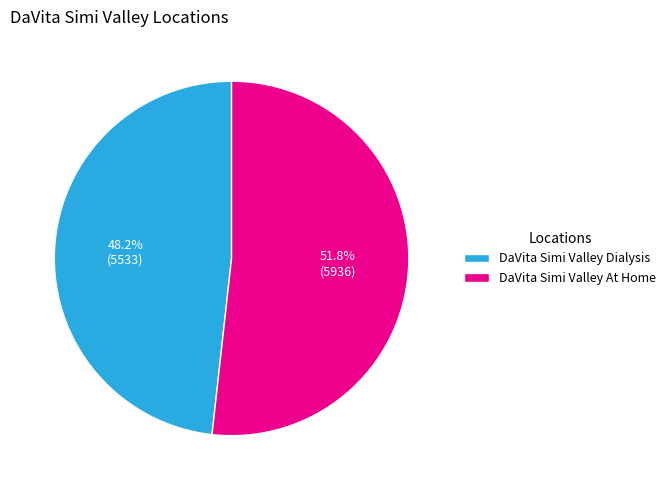

What is the majority slice?

DaVita Simi Valley At Home